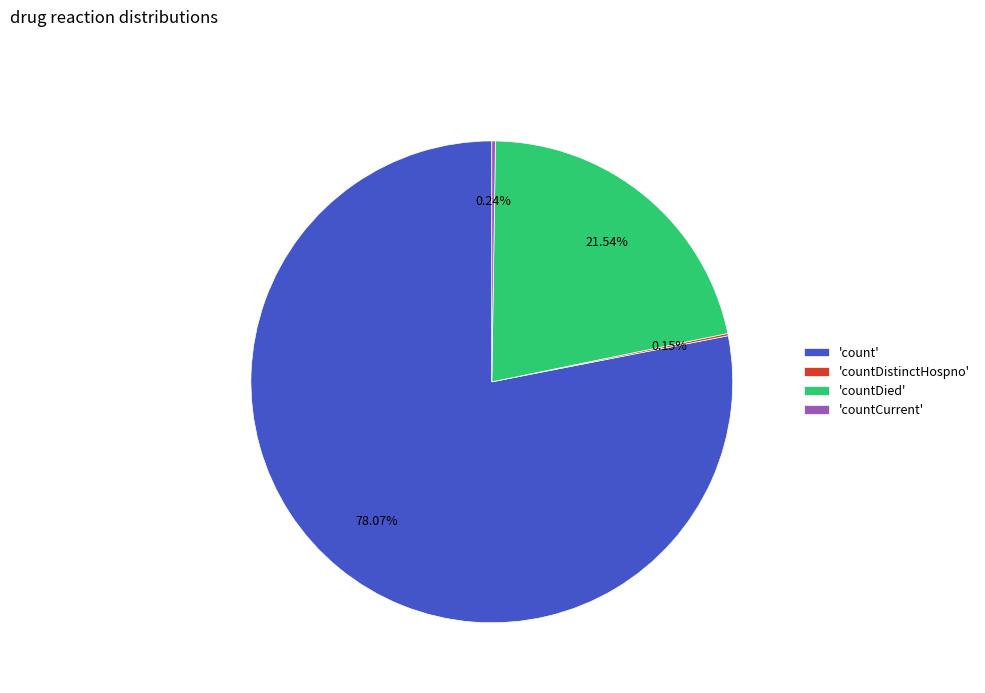

What is the ratio of the value at 'countDied' to the value at 'count'?

0.3